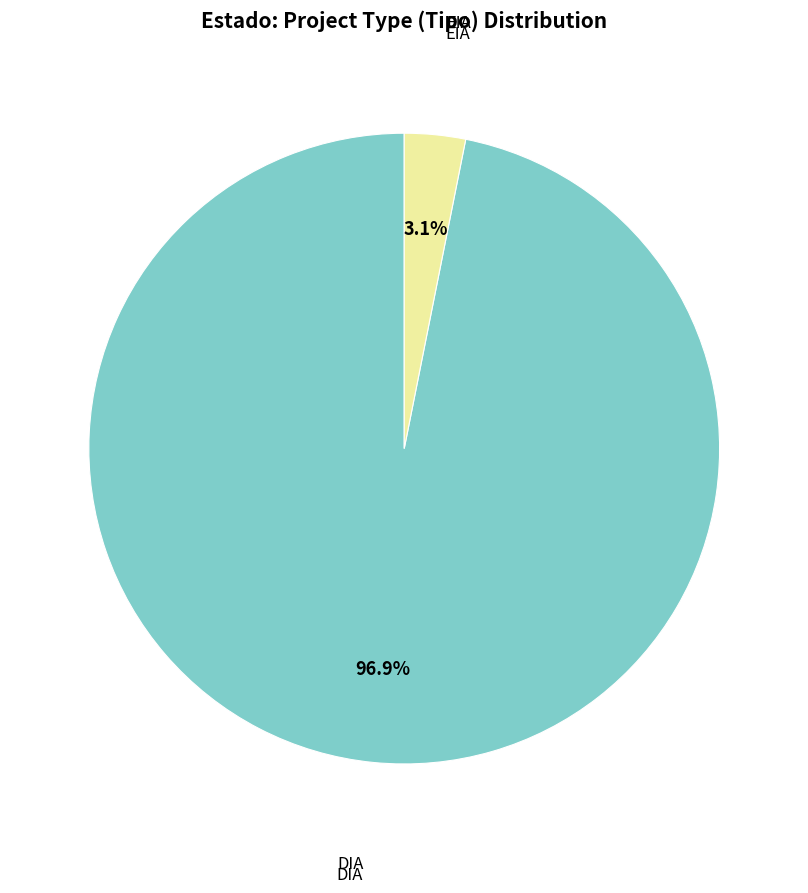

Is there any slice that represents more than half of the pie?

Yes